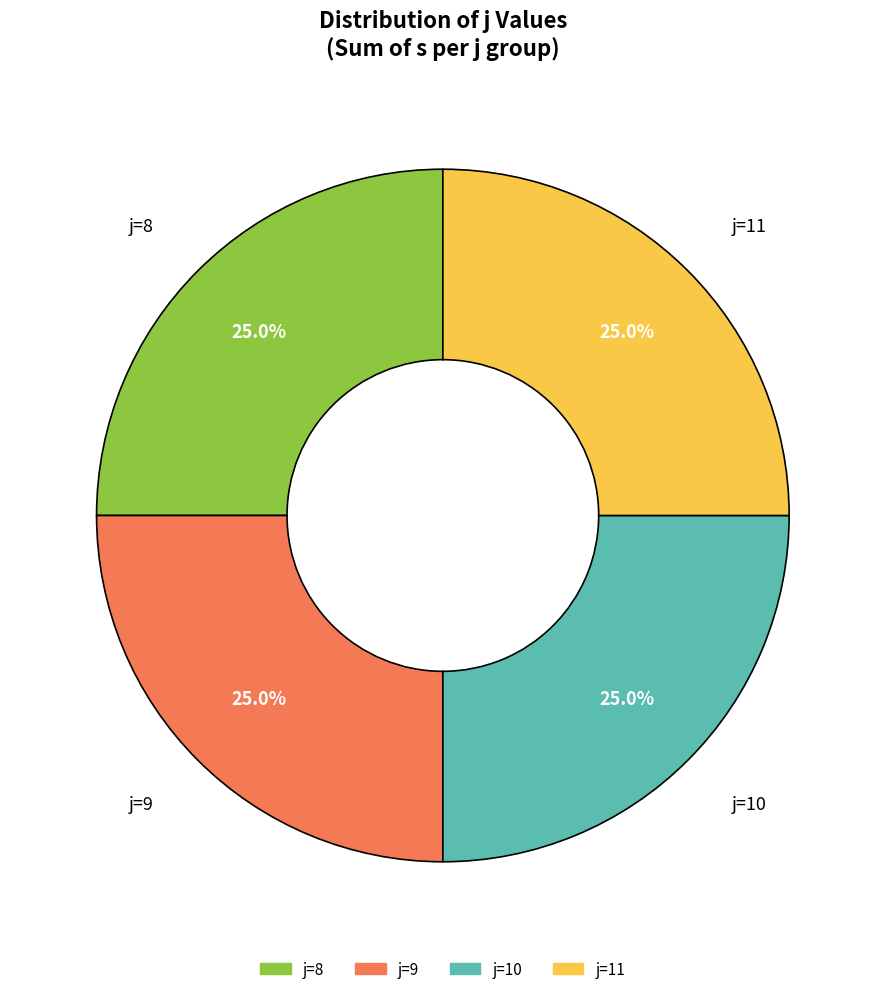

Does any single category account for the majority?

No